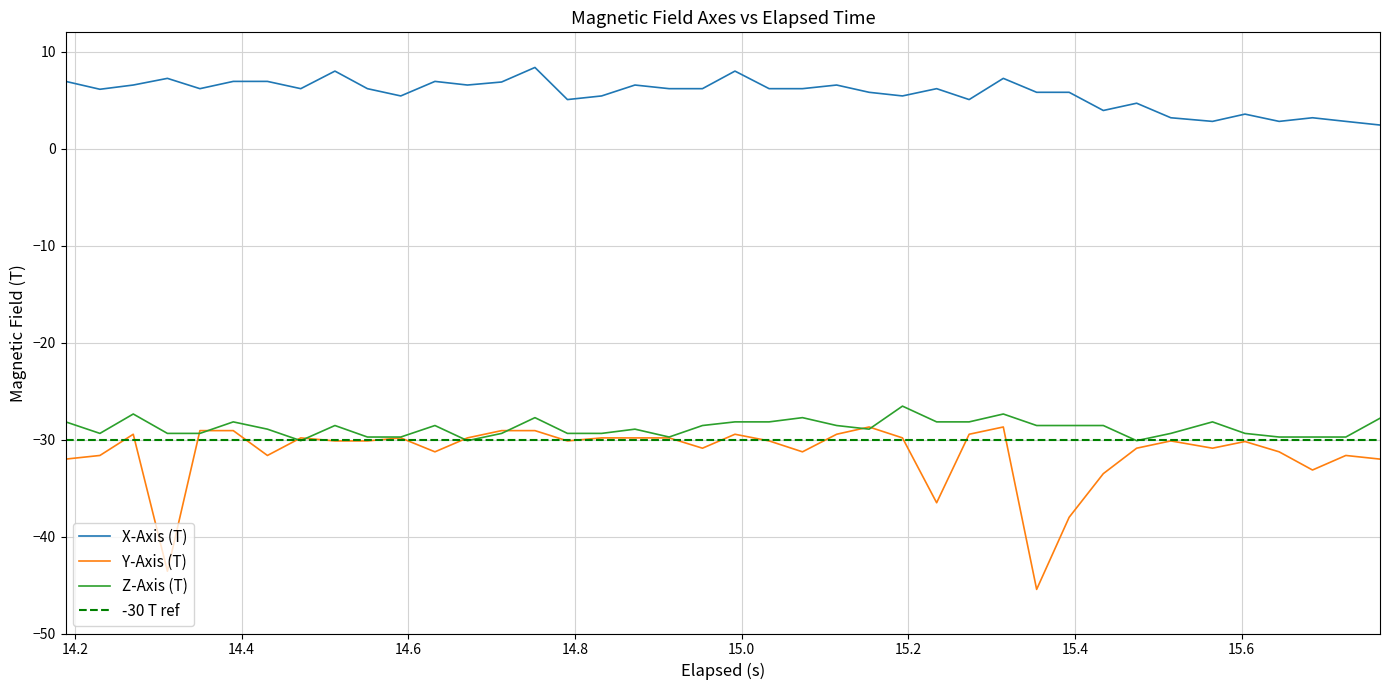

True or false: X-Axis (T) and Z-Axis (T) cross at least once.

False